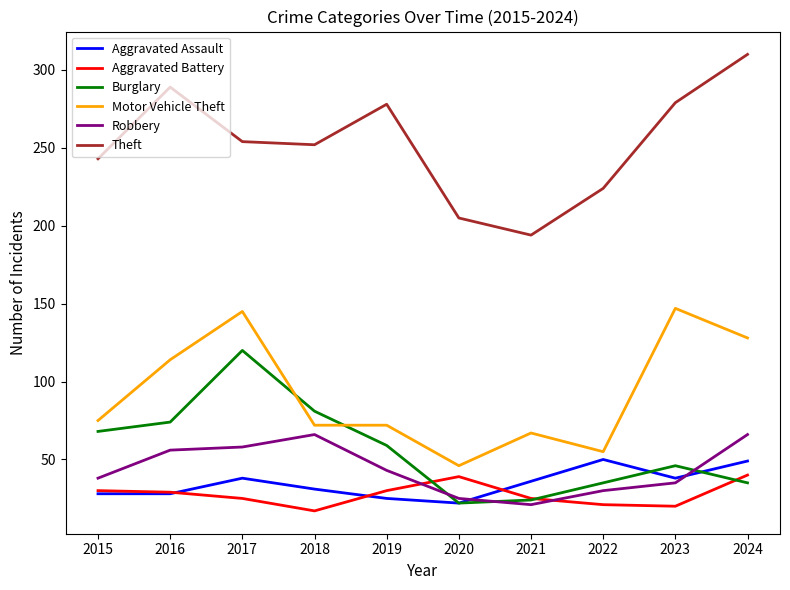

Which series has the largest range (max minus min)?

Theft